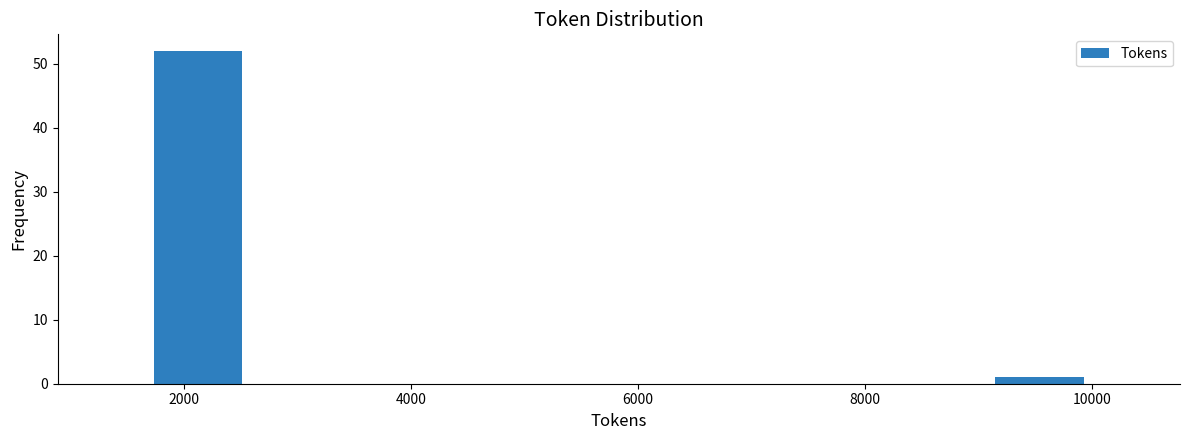

Which range on the x-axis has the tallest bar?

1800 to 2600